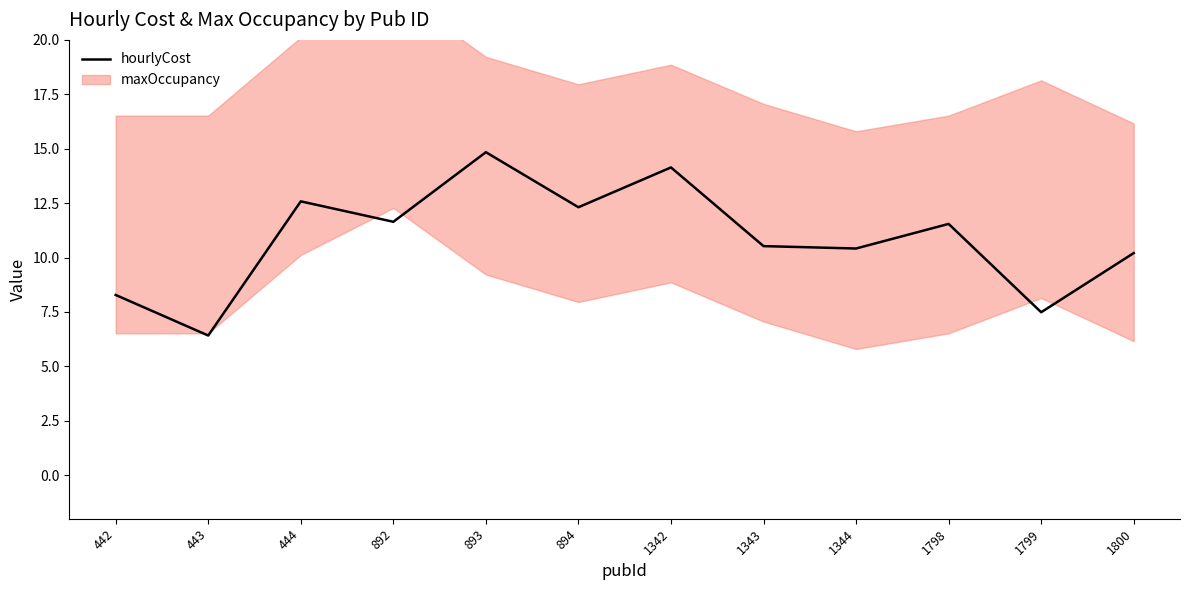

The chart shows a value of 20.9 at 894. True or false?

False